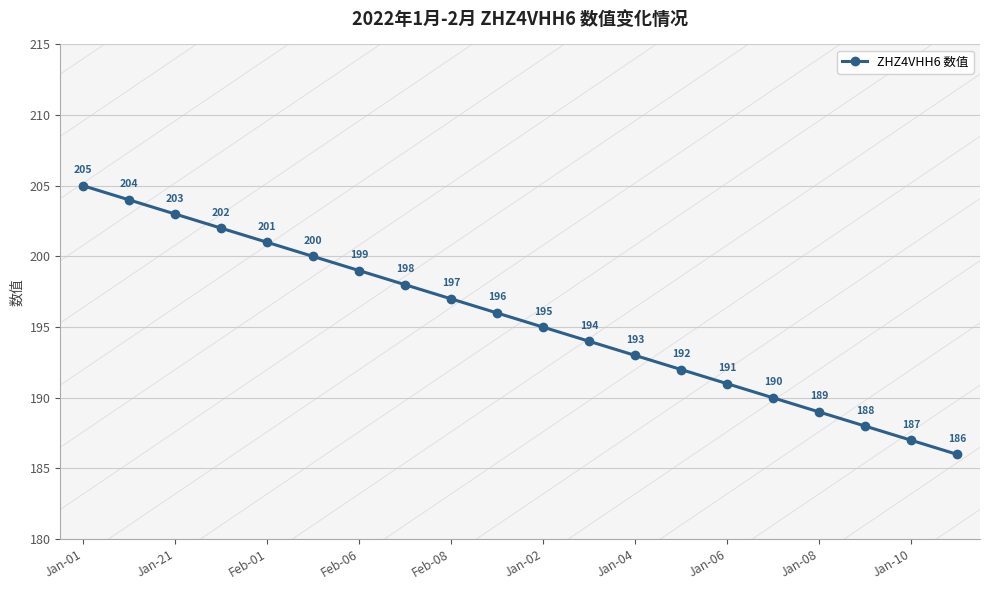

Is this an area chart (filled region under the line)?

No